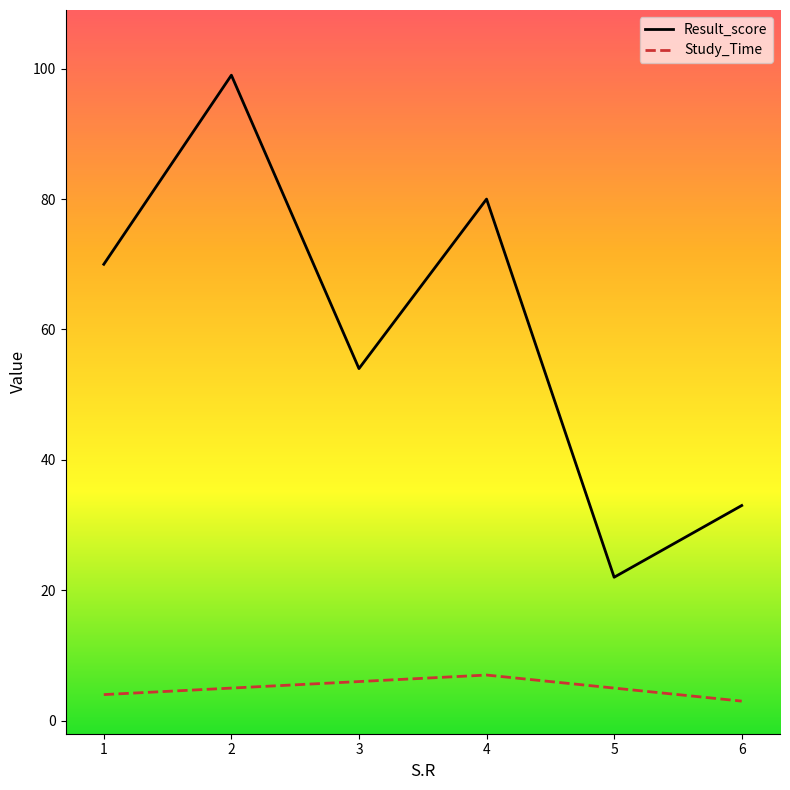

What is the spread (max minus min) of values at 3?

48